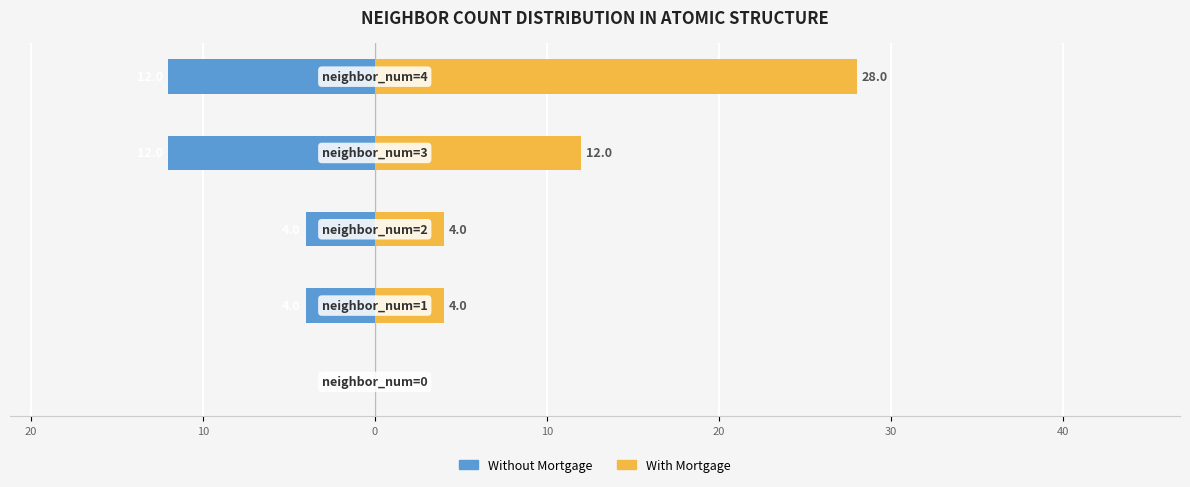

Does the chart contain any negative values?

Yes